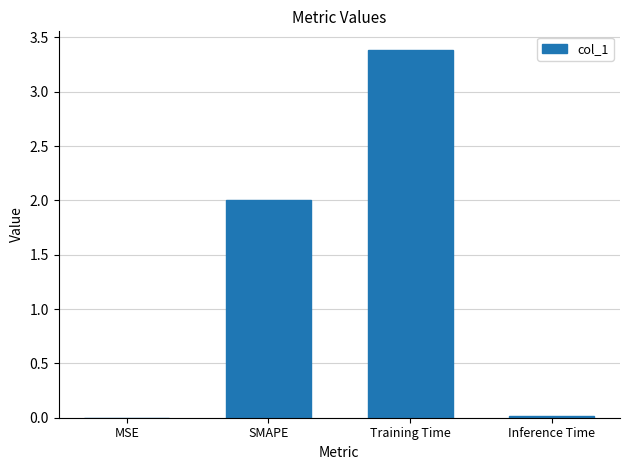

What is the sum of the values at MSE and SMAPE?

2.0